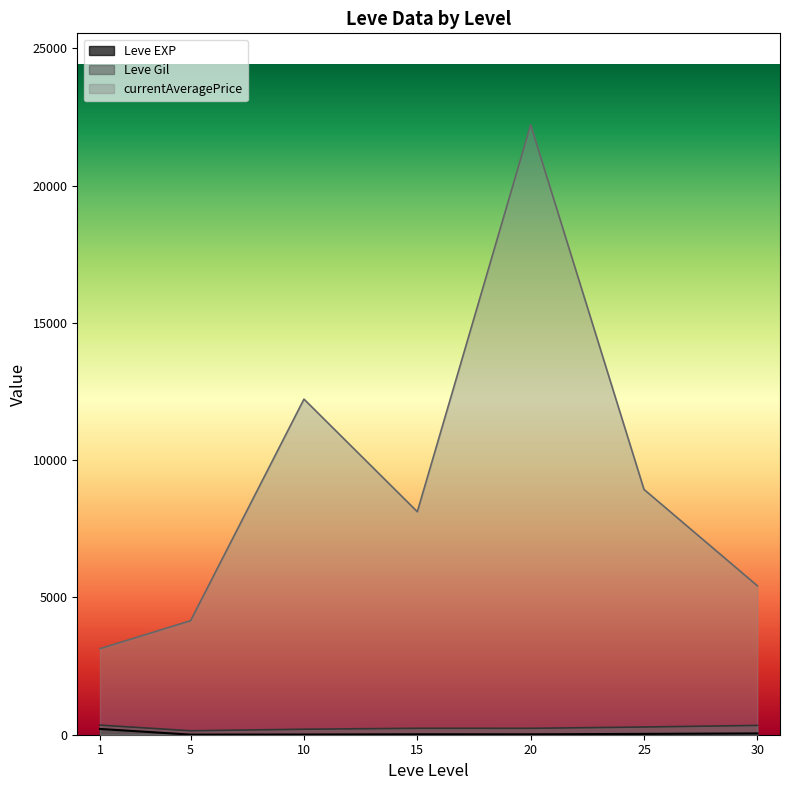

Does the chart display data point markers on the line(s)?

No